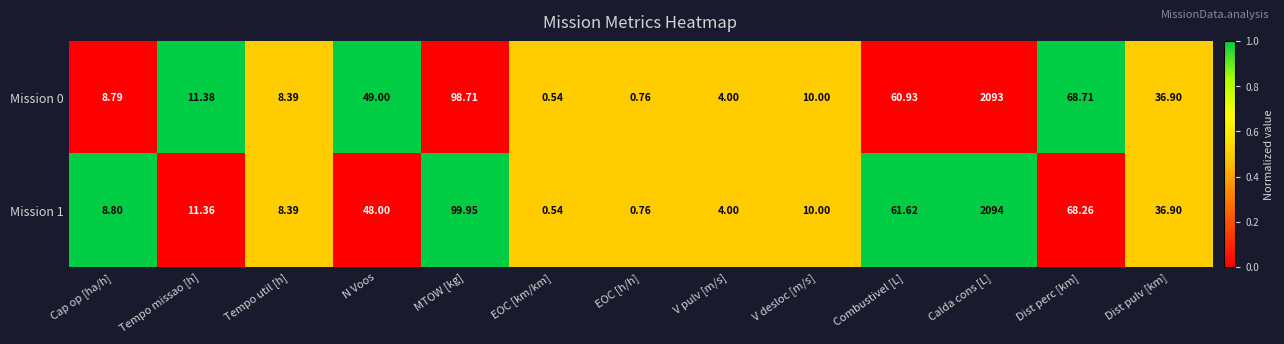

List the labels in order of Mission 0 value, largest first.

Calda cons [L], MTOW [kg], Dist perc [km], Combustivel [L], N Voos, Dist pulv [km], Tempo missao [h], V desloc [m/s], Cap op [ha/h], Tempo util [h], V pulv [m/s], EOC [h/h], EOC [km/km]